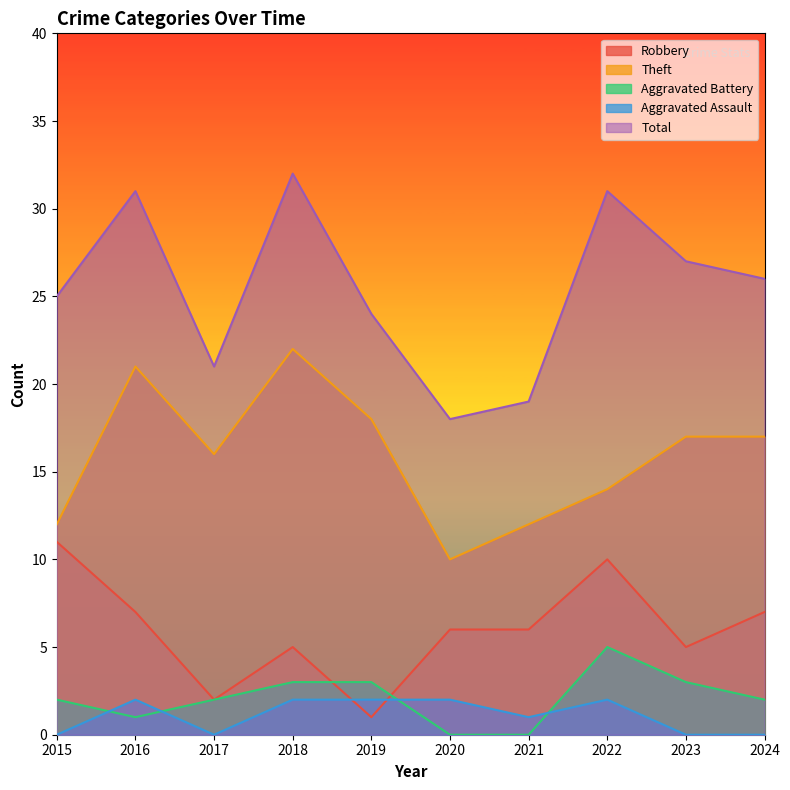

List the labels in order of Theft value, largest first.

2018, 2016, 2019, 2023, 2024, 2017, 2022, 2015, 2021, 2020